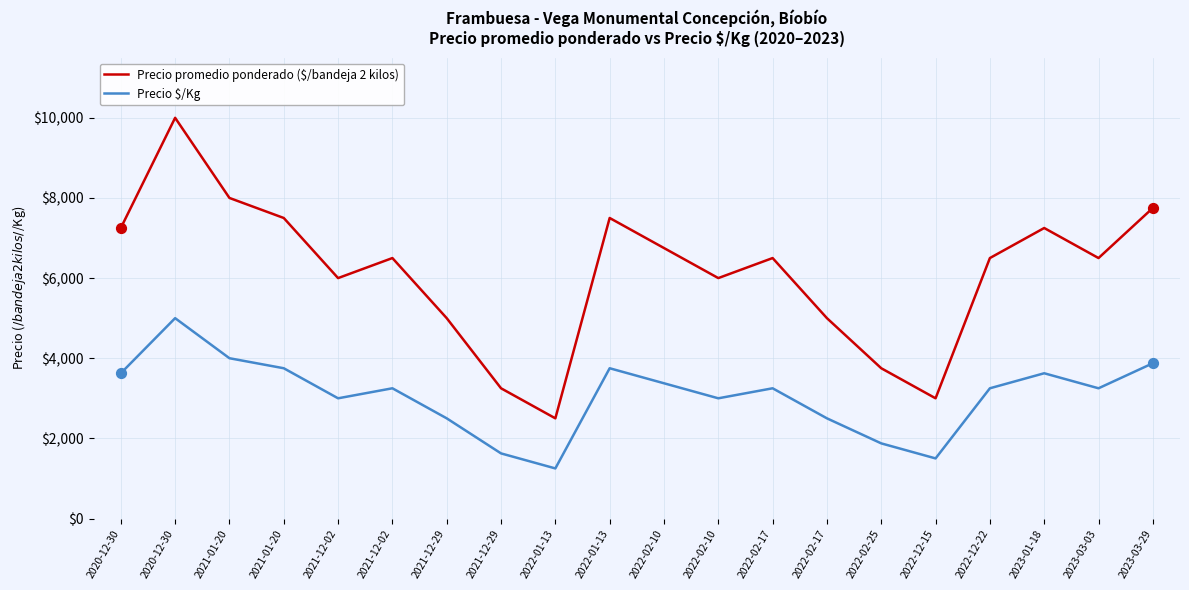

Which series has the largest total across all categories?

Precio promedio ponderado ($/bandeja 2 kilos)